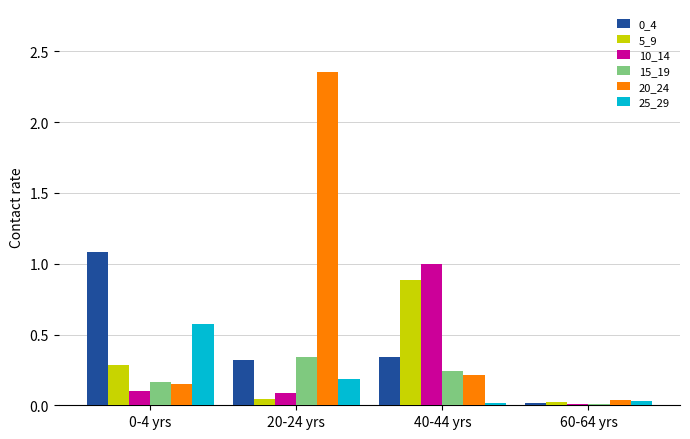

Which category has the lowest value in the 20_24 series?

60-64 yrs